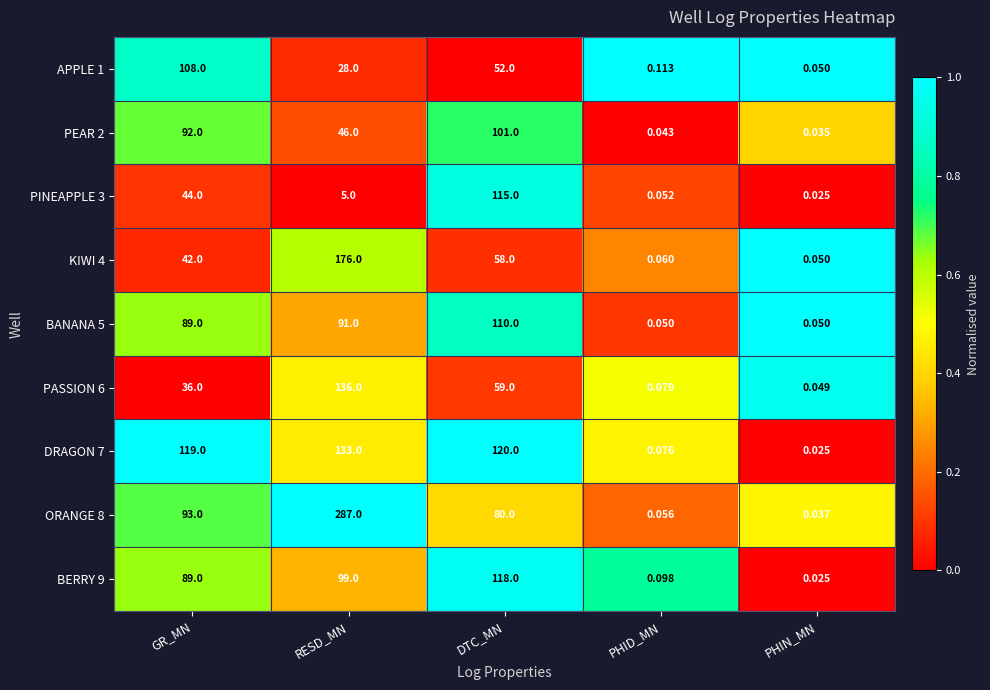

Which series has the largest total across all categories?

ORANGE 8